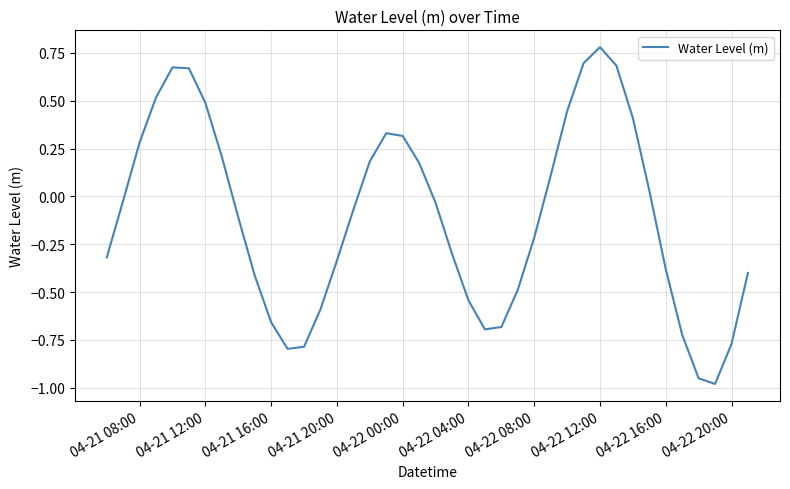

What is the difference between the maximum and minimum values?

1.8